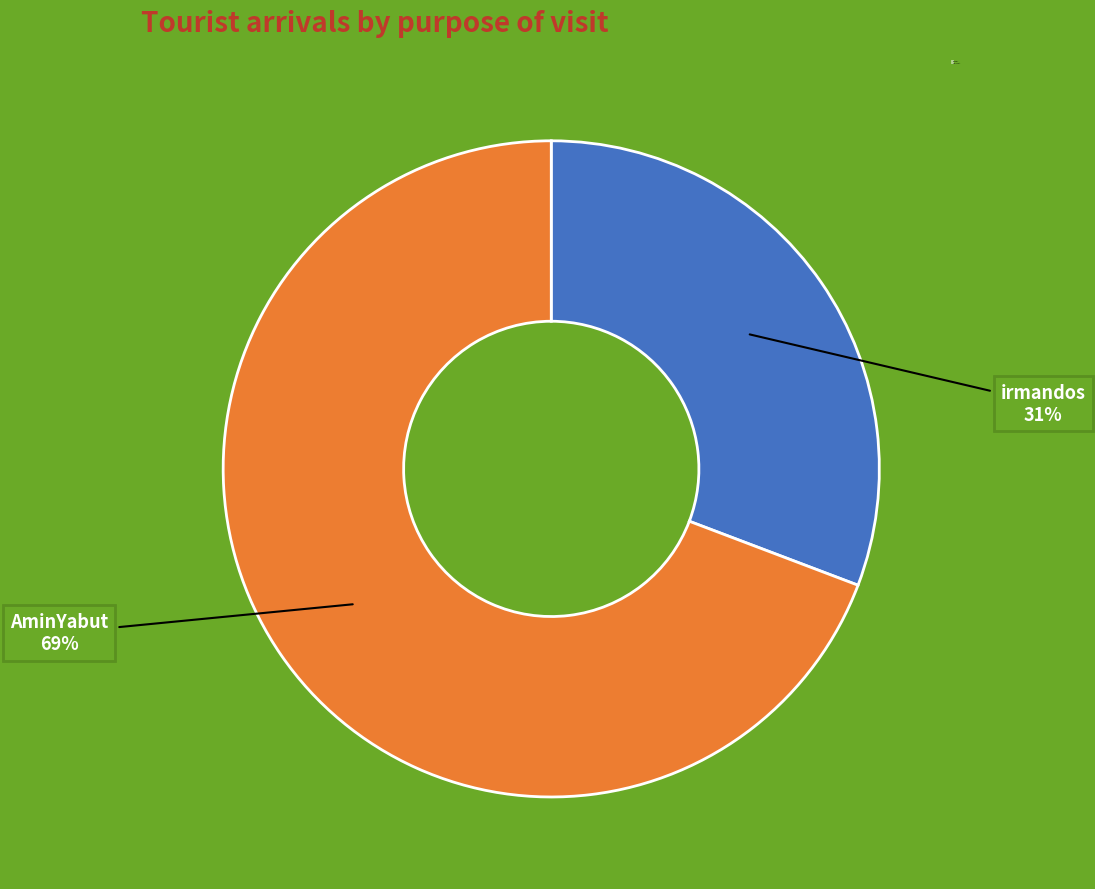

How many segments does this pie chart have?

2